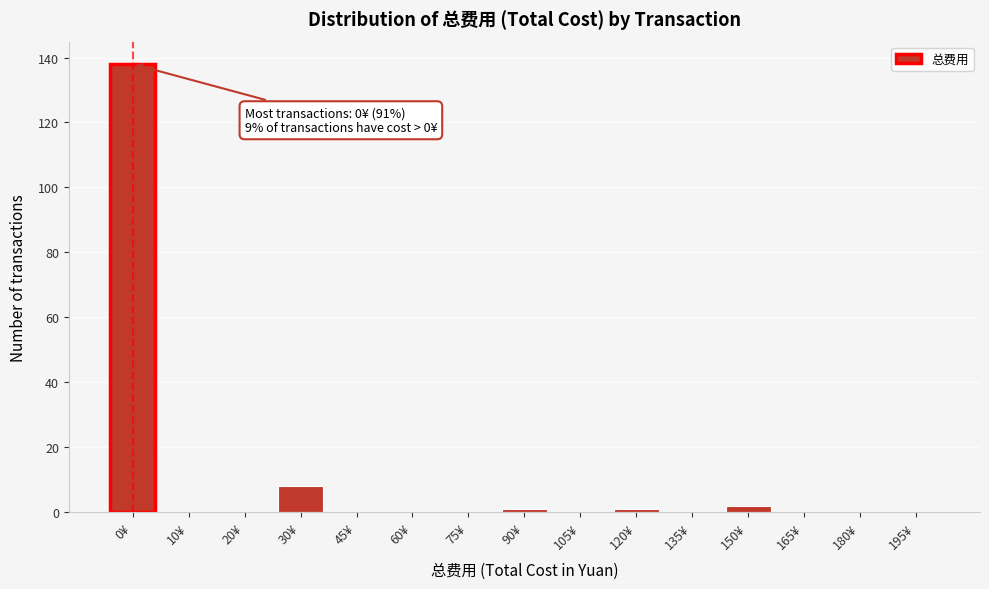

Reading right to left, extract all data points from this chart.

195¥=0	180¥=0	165¥=0	150¥=2	135¥=0	120¥=1	105¥=0	90¥=1	75¥=0	60¥=0	45¥=0	30¥=8	20¥=0	10¥=0	0¥=138